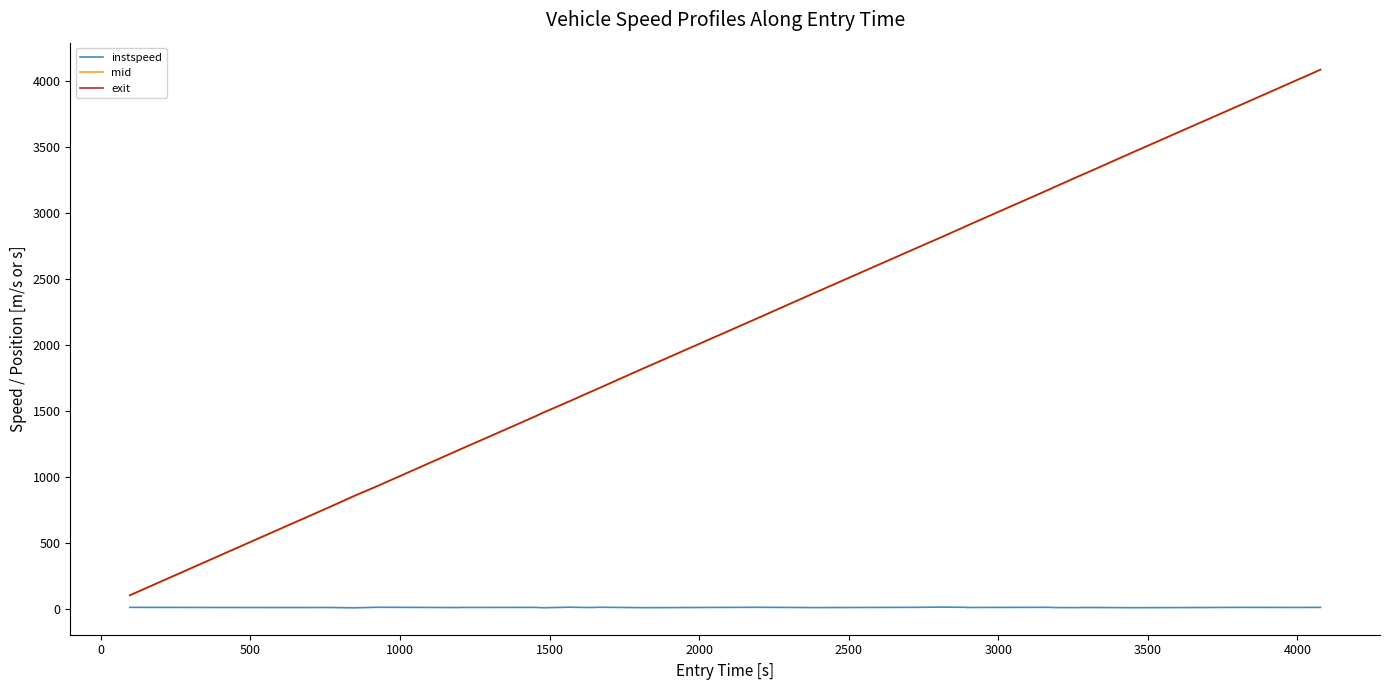

What is the maximum value for exit?

4084.7